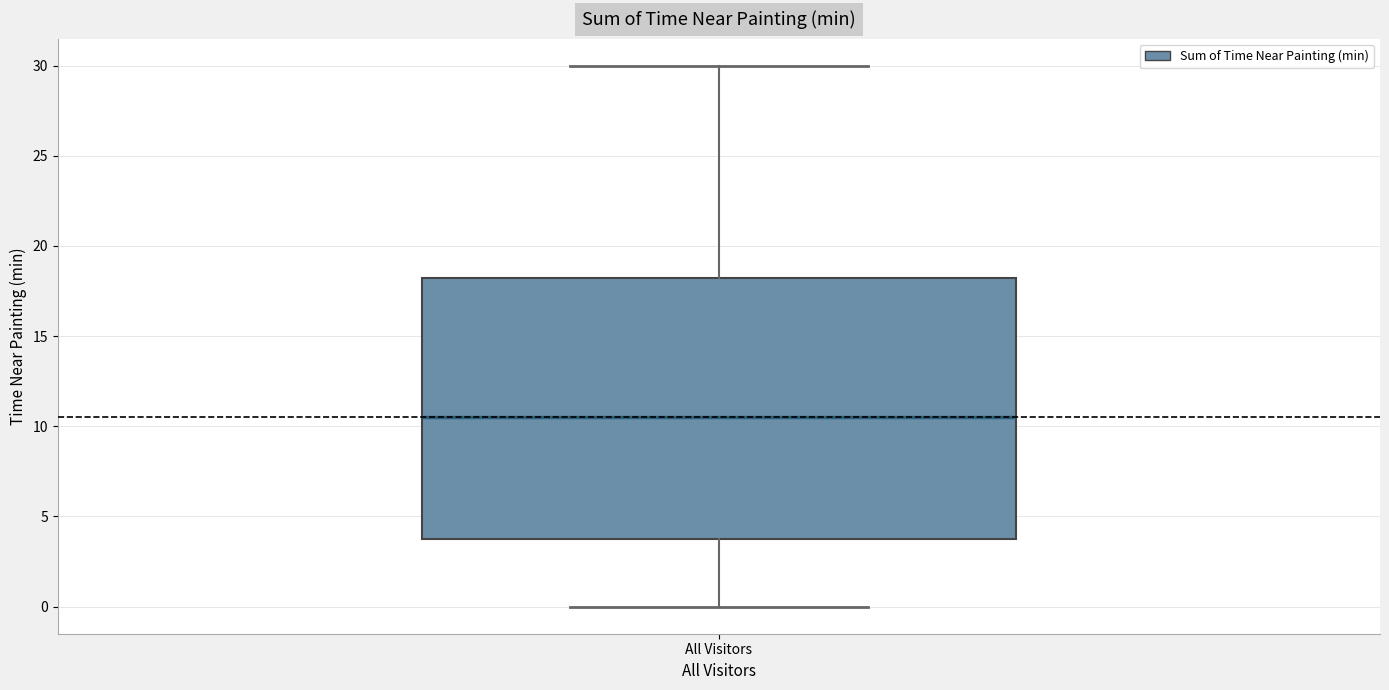

Read this box plot against the y-axis: the position of the median line, the range covered by the box, and the ends of both whiskers. The values are not printed on the chart, so give them approximately, as read against the axis.

median 10.5, box 4.0 to 18.5, whiskers 0.0 to 30.0